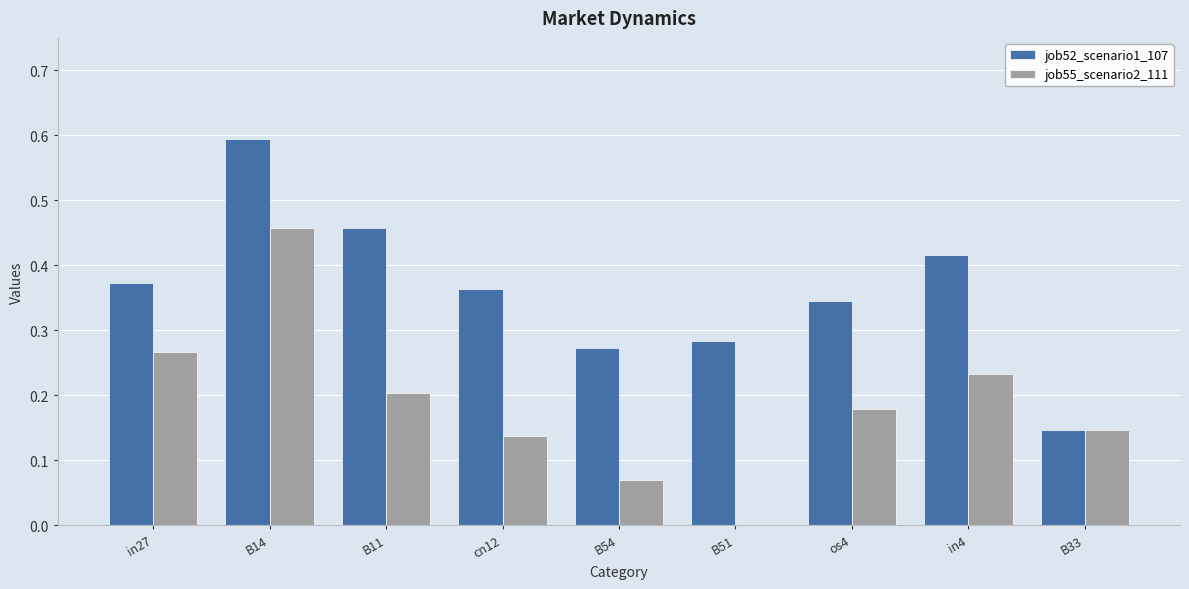

What is the sum of the job52_scenario1_107 values at B33 and in4?

0.6